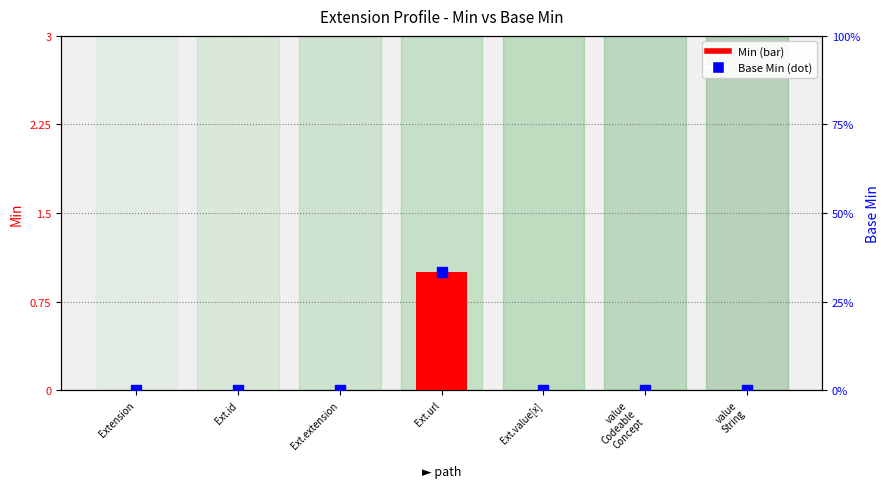

What is the total value across all series at Ext.url?

2